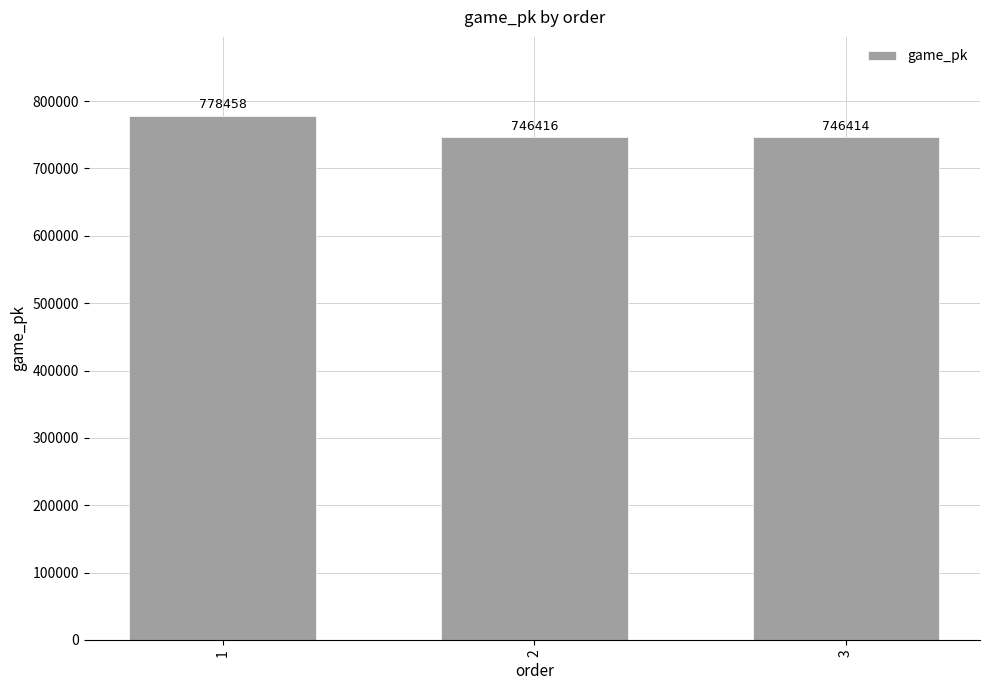

At which category does the chart reach its peak across all series?

1